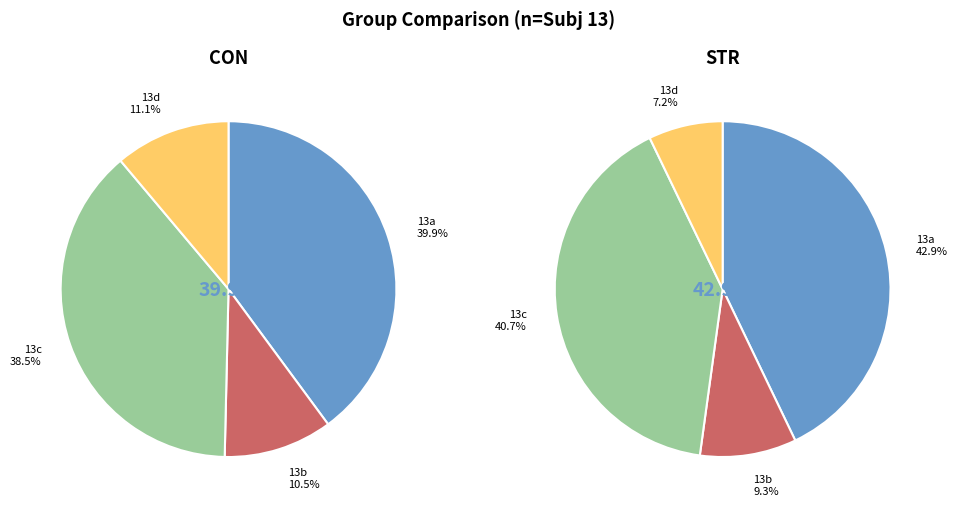

What portion of the pie excludes 3?

88.9%